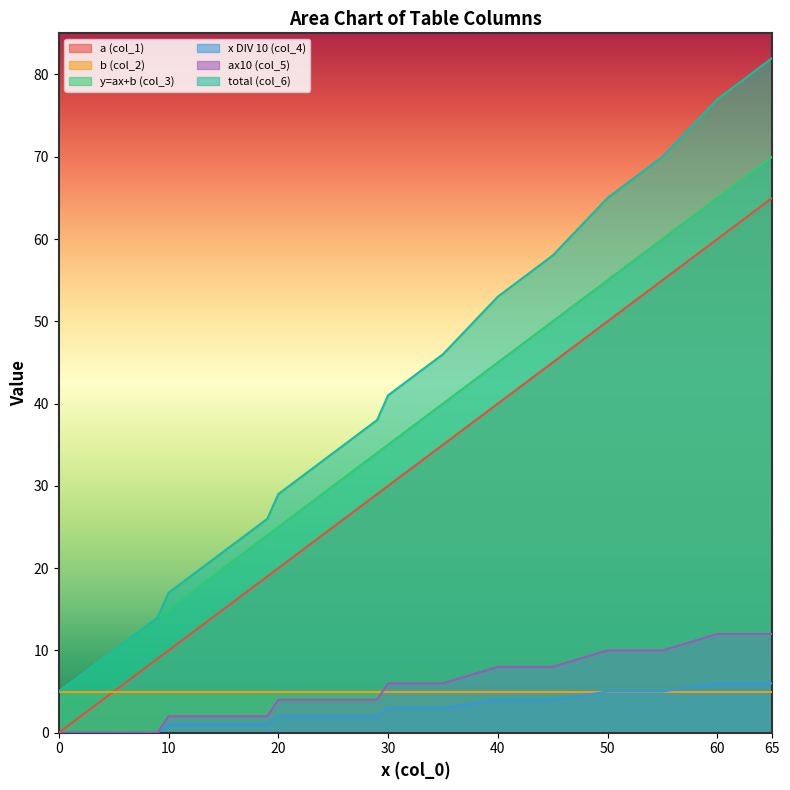

Is it true that a (col_1) equals 10 at 10?

True